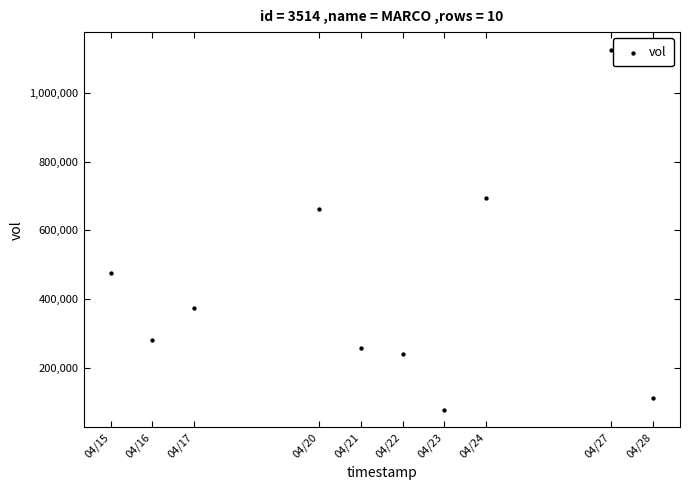

What Y value in the scatter plot is closest to 601950?

661600